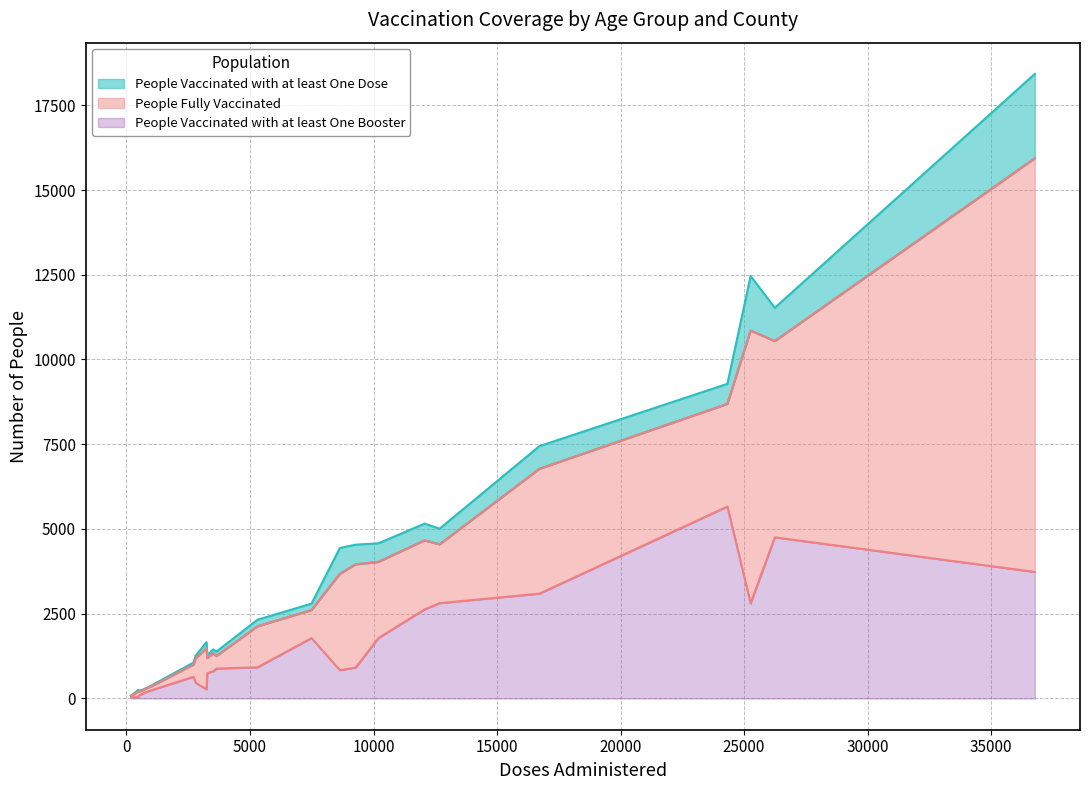

What is the highest value of the People Vaccinated with at least One Booster series?

5663